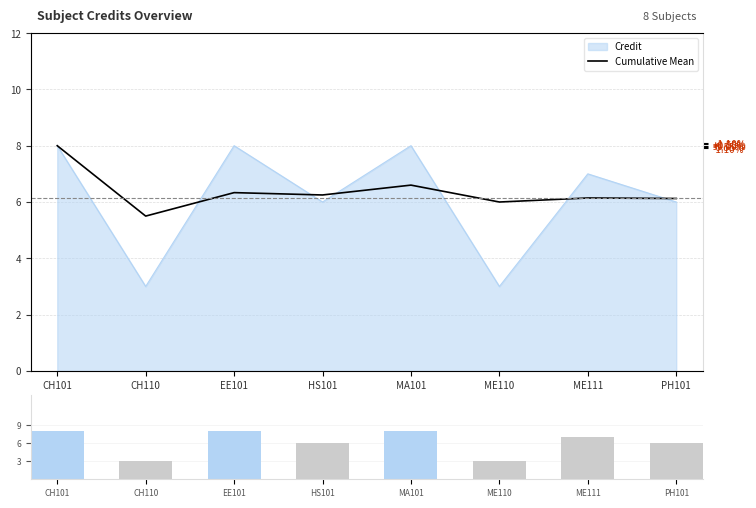

Reading right to left, what are all the values shown in this chart?

Cumulative Mean: 6.1	6.1	6.0	6.6	6.2	6.3	5.5	8.0
Credit: 6.0	7.0	3.0	8.0	6.0	8.0	3.0	8.0